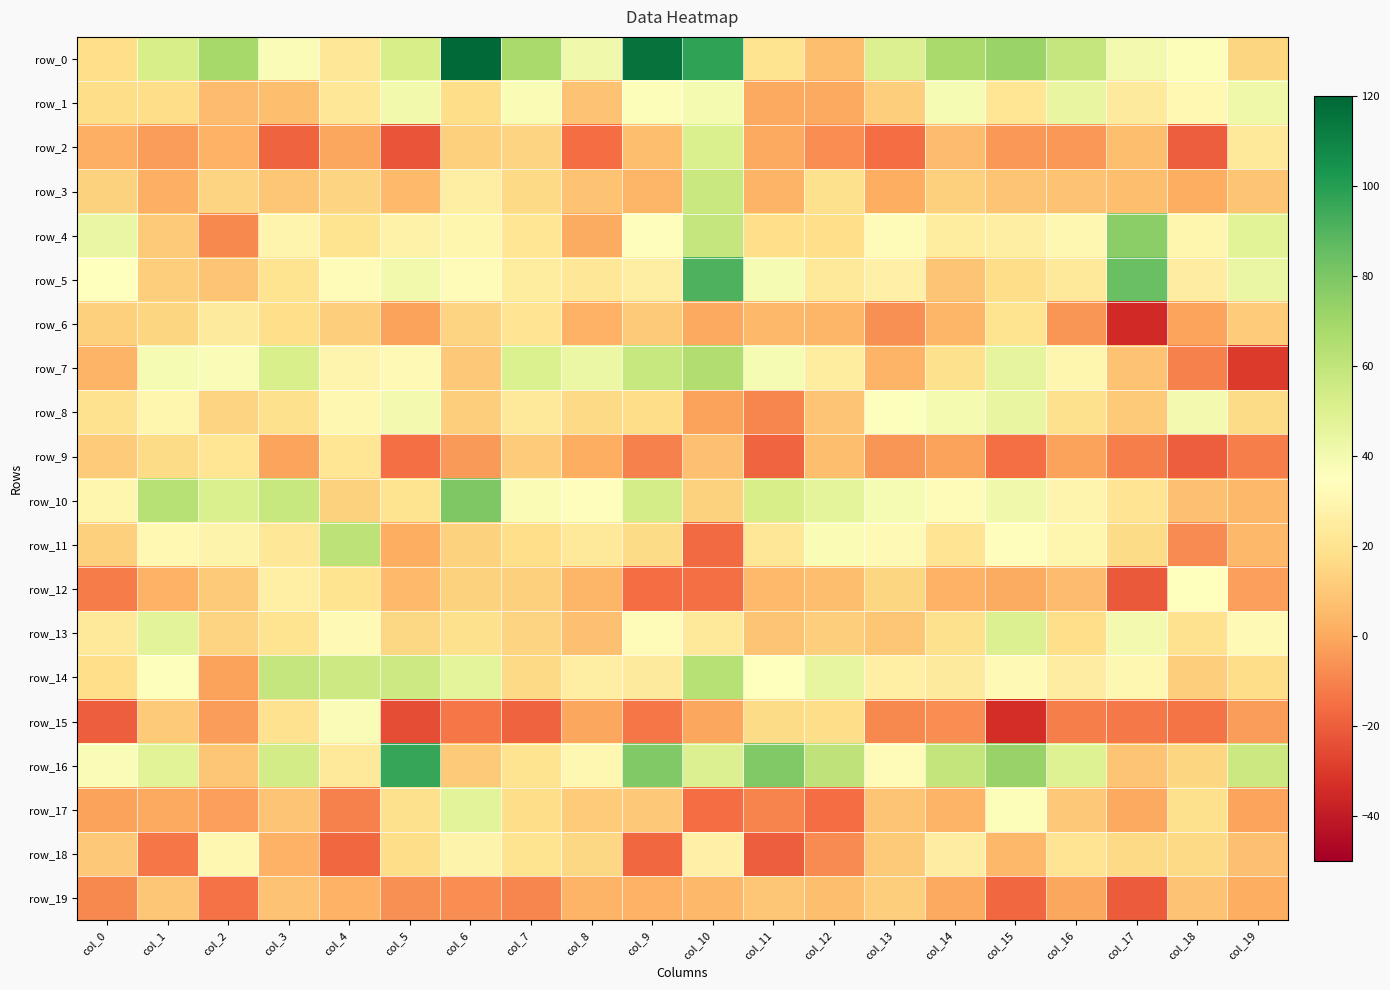

True or false: row_4 has a value of 30.4 at col_16.

True